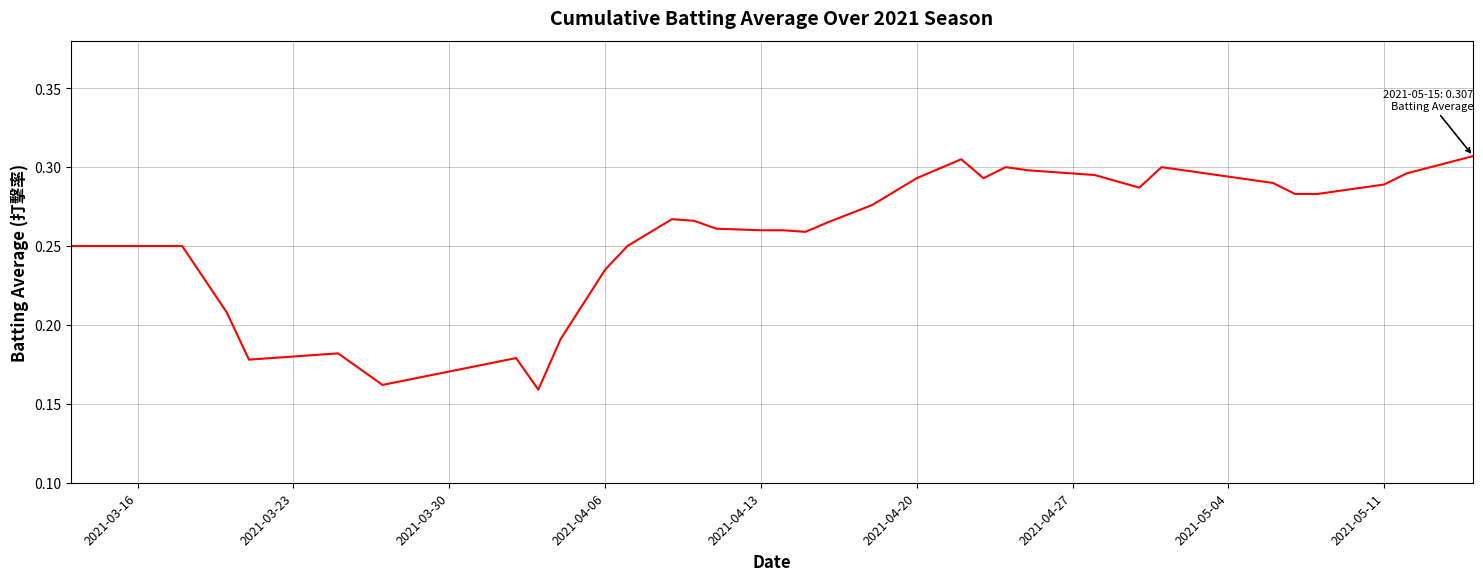

Does the chart have visible grid lines?

Yes